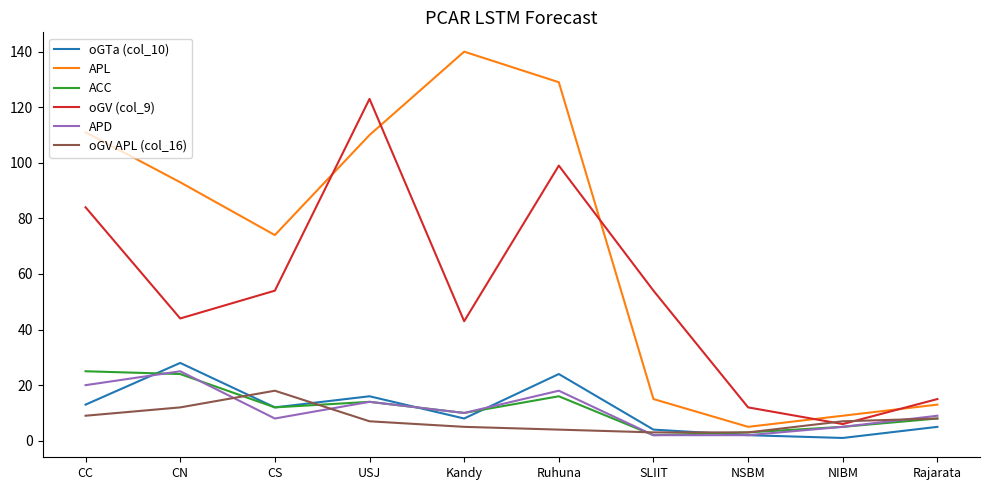

The oGV (col_9) series shows 123 at USJ. True or false?

True